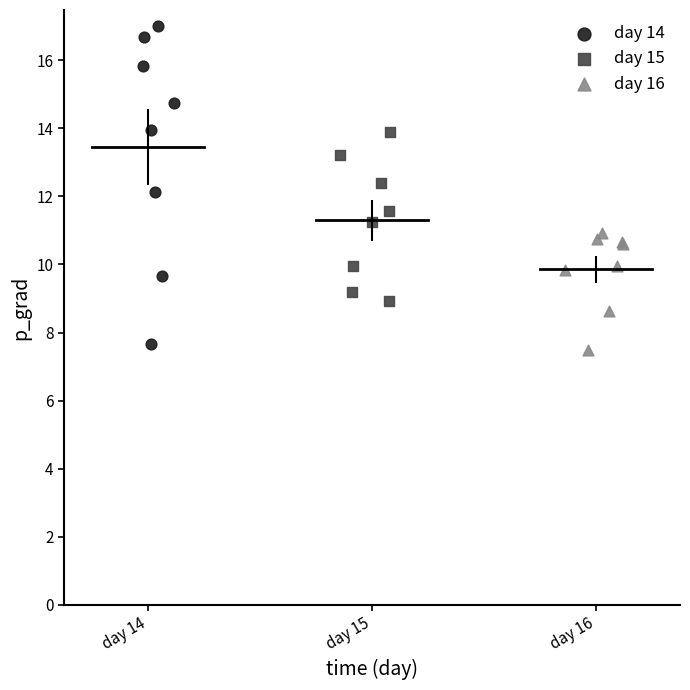

Which series contains the lowest Y value?

day 16